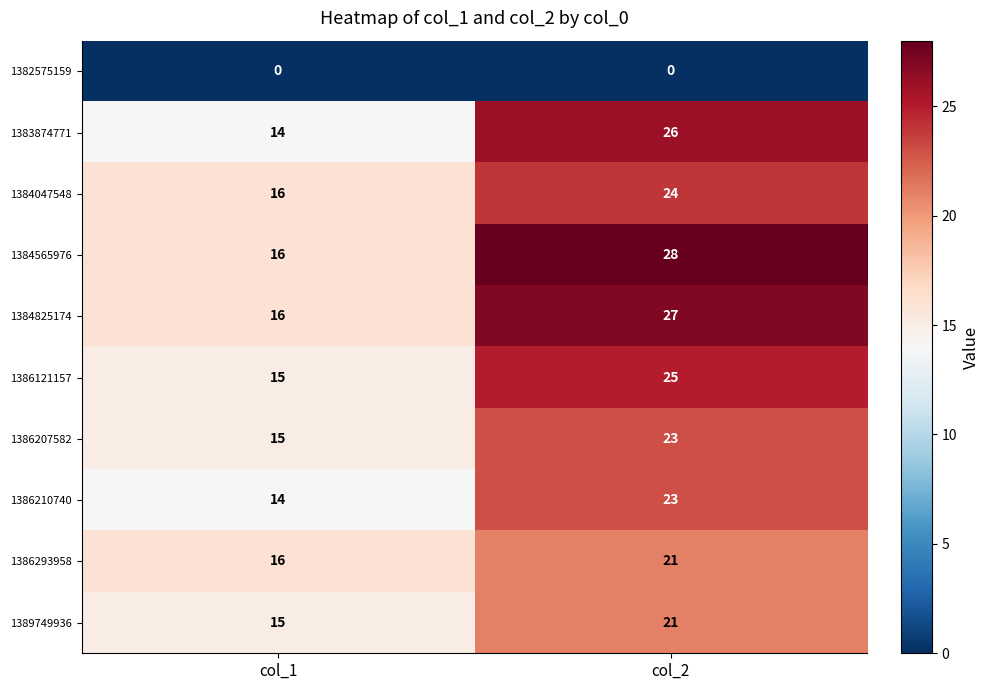

At which label is 1389749936 closest to 18?

col_1